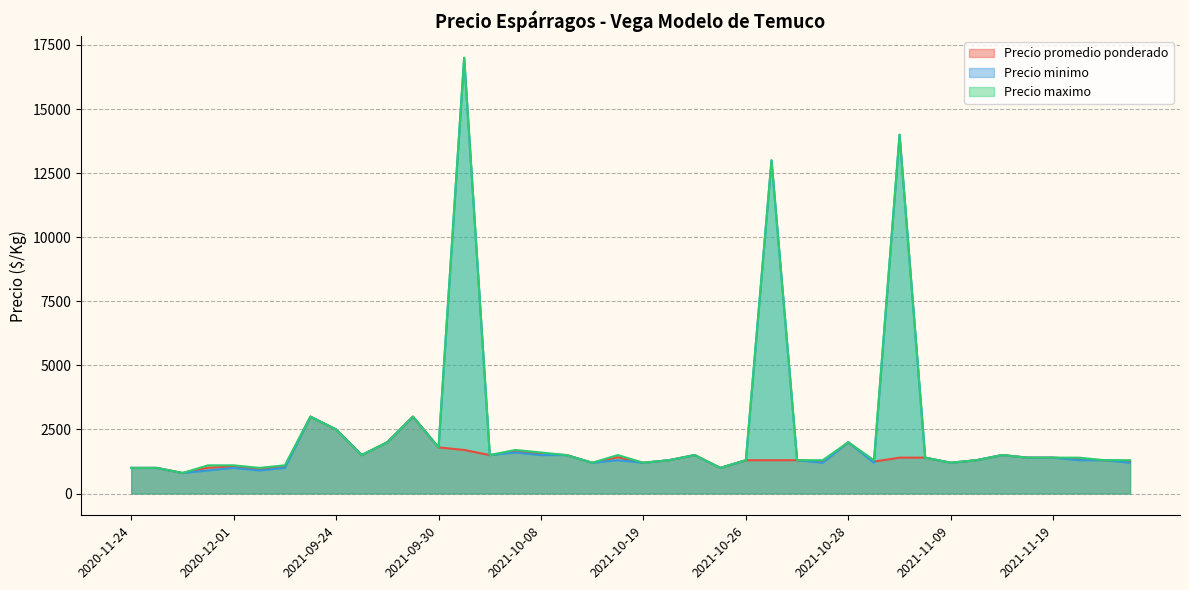

What is the minimum value shown in the chart?

800